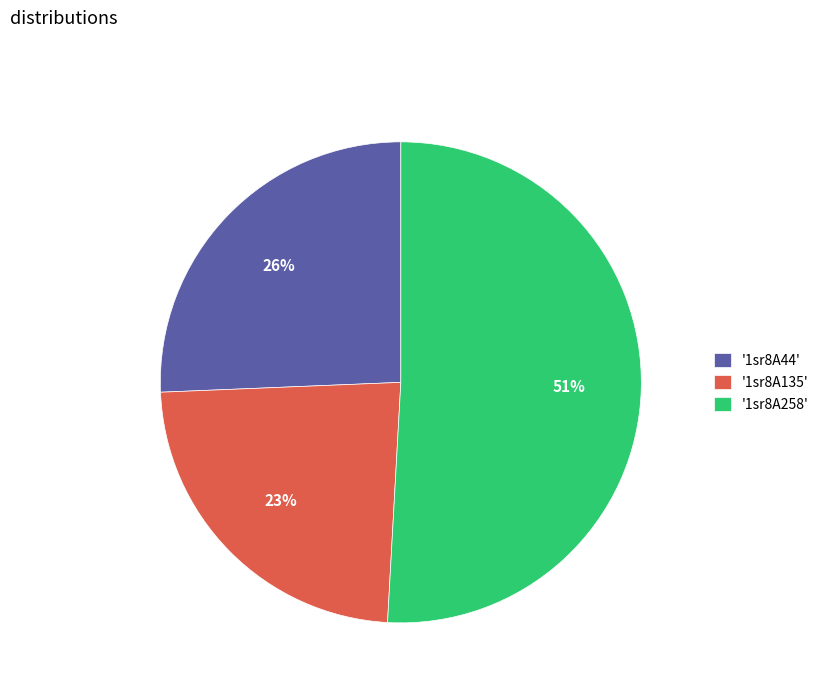

The '1sr8A258' slice represents 51% of the pie. True or false?

True